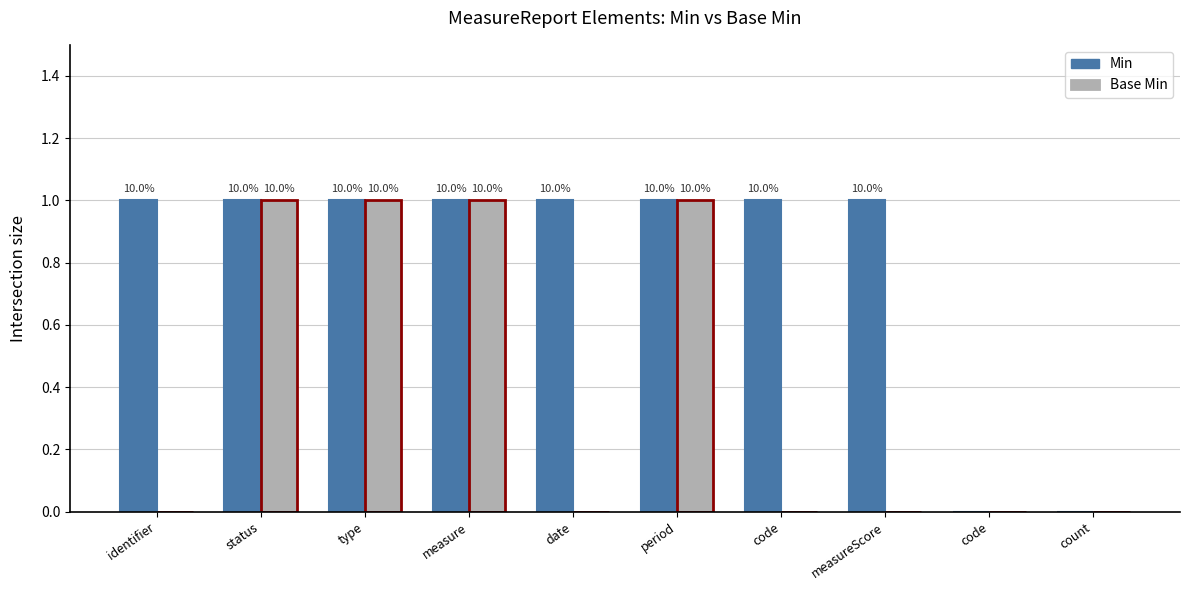

At how many categories does at least one series exceed 0?

8